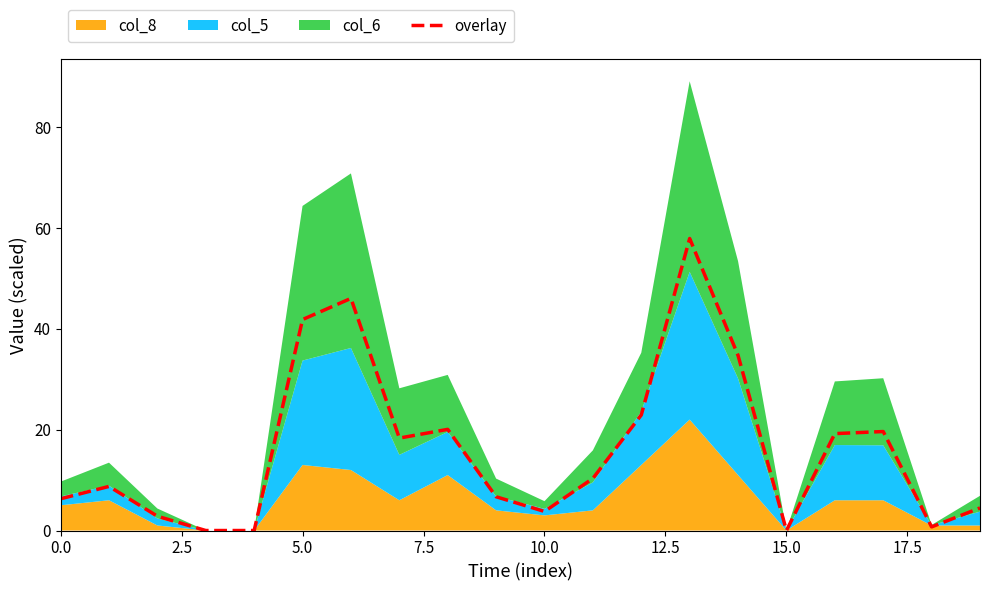

What is the maximum value for overlay?

57.9